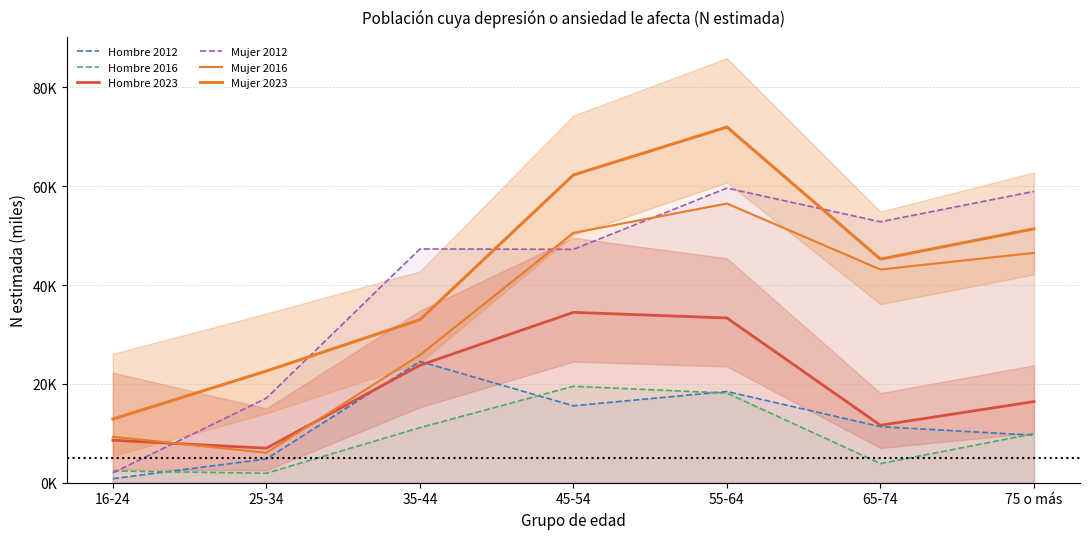

What is the difference between the Hombre 2023 values at 25-34 and 45-54?

27.5